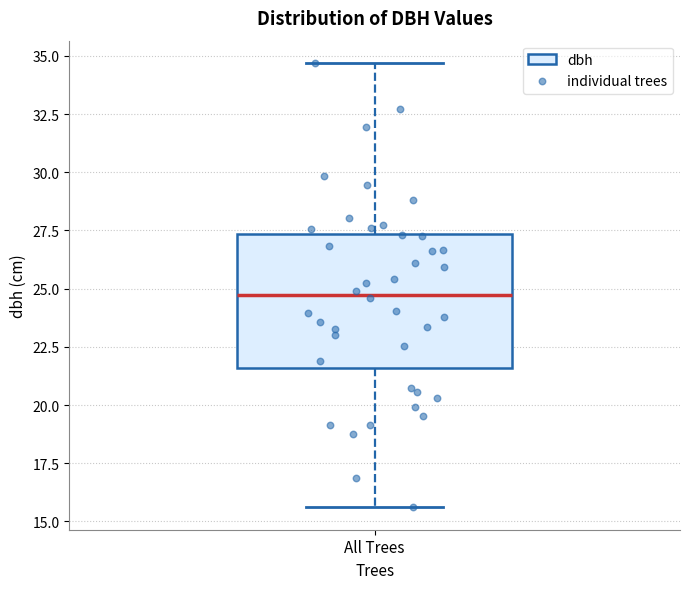

Read this box plot against the y-axis: the position of the median line, the range covered by the box, and the ends of both whiskers. The values are not printed on the chart, so give them approximately, as read against the axis.

median 25.0, box 21.5 to 27.5, whiskers 15.5 to 34.5